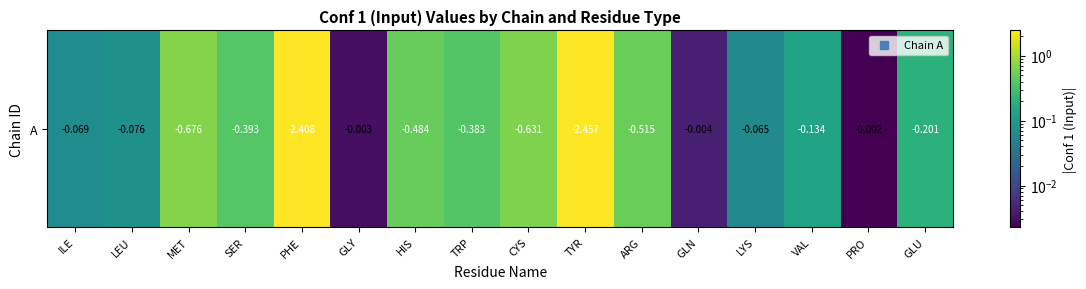

What is the average value?

0.5